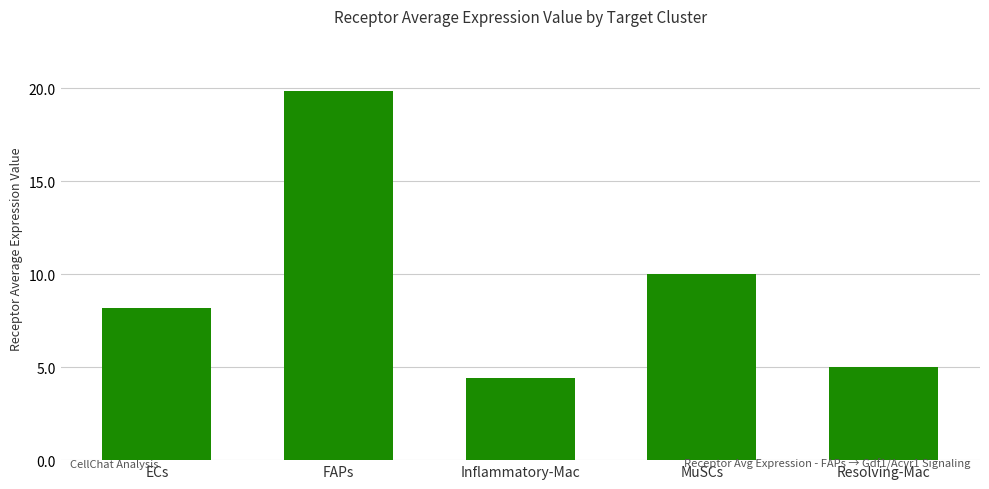

How many bars are there in total?

5